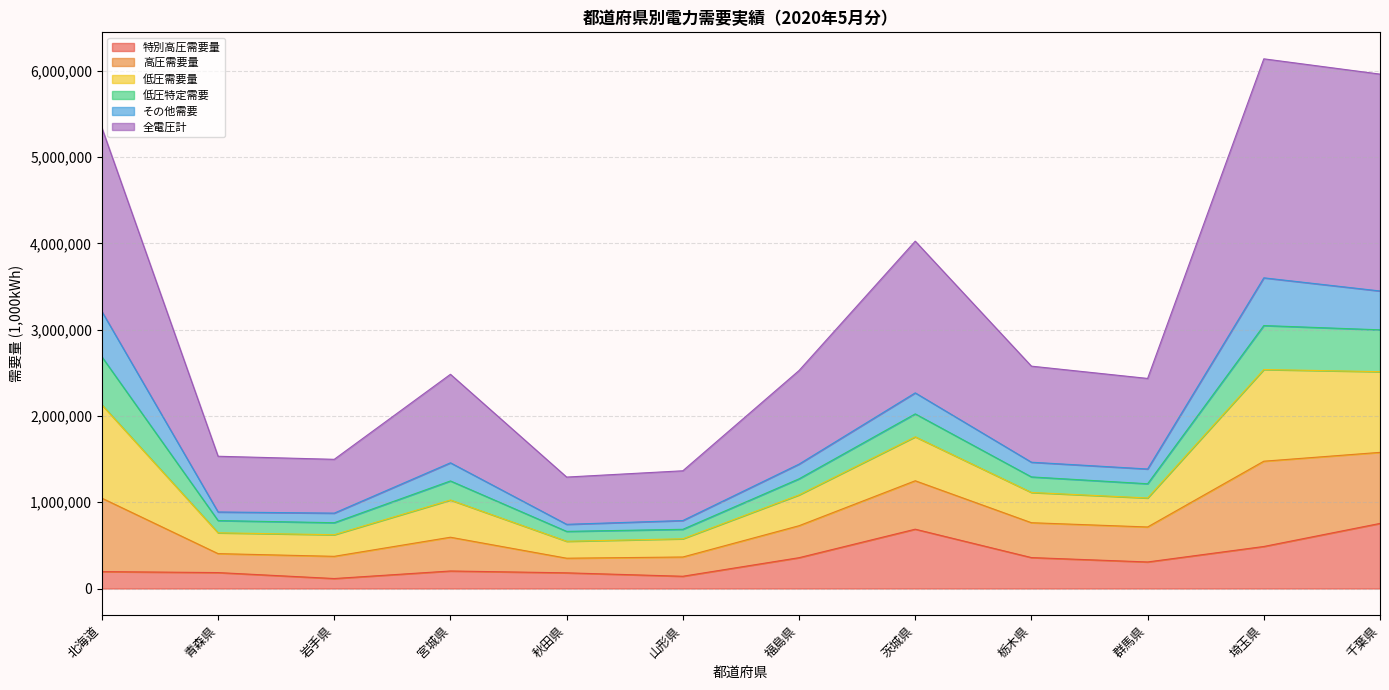

What are all the series names shown in the legend?

特別高圧需要量, 高圧需要量, 低圧需要量, 低圧特定需要, その他需要, 全電圧計